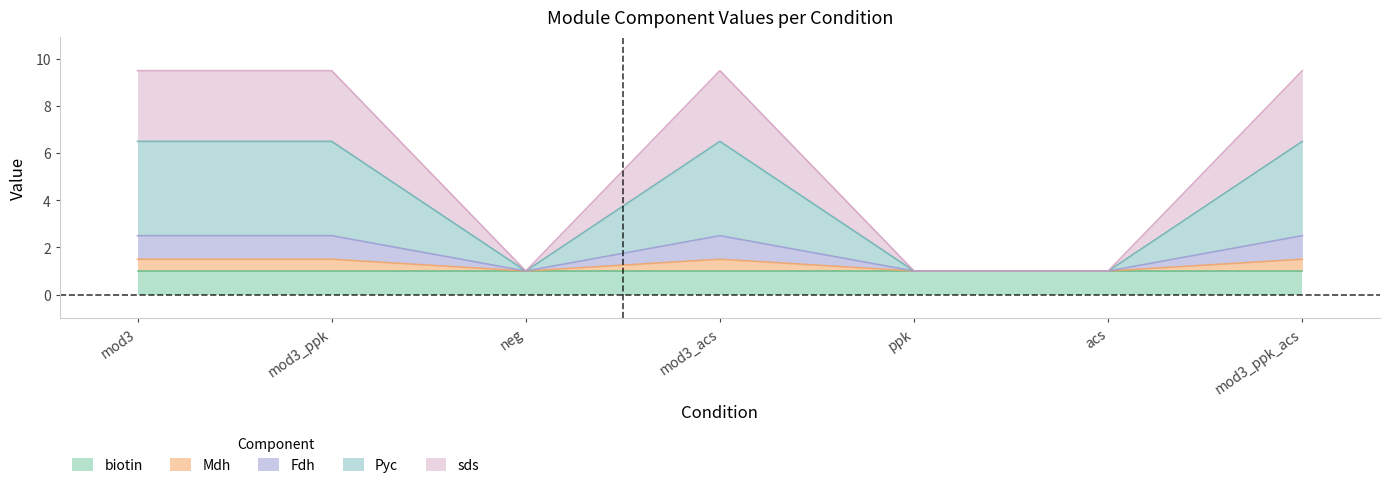

How many data points does each series have?

7